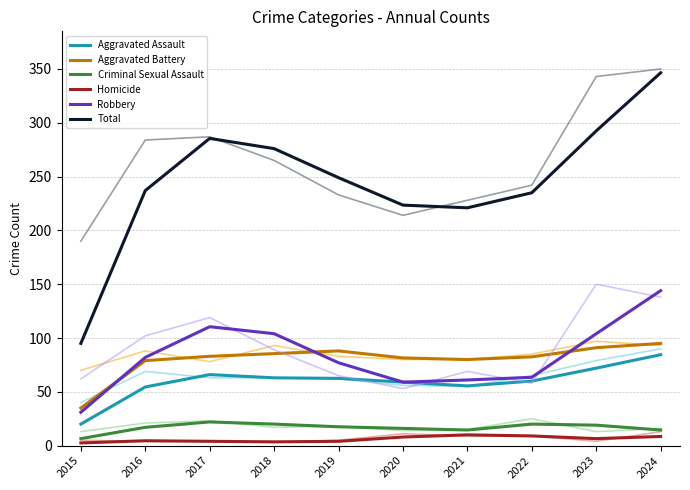

Is it true that Criminal Sexual Assault equals 38.9 at 2017?

False